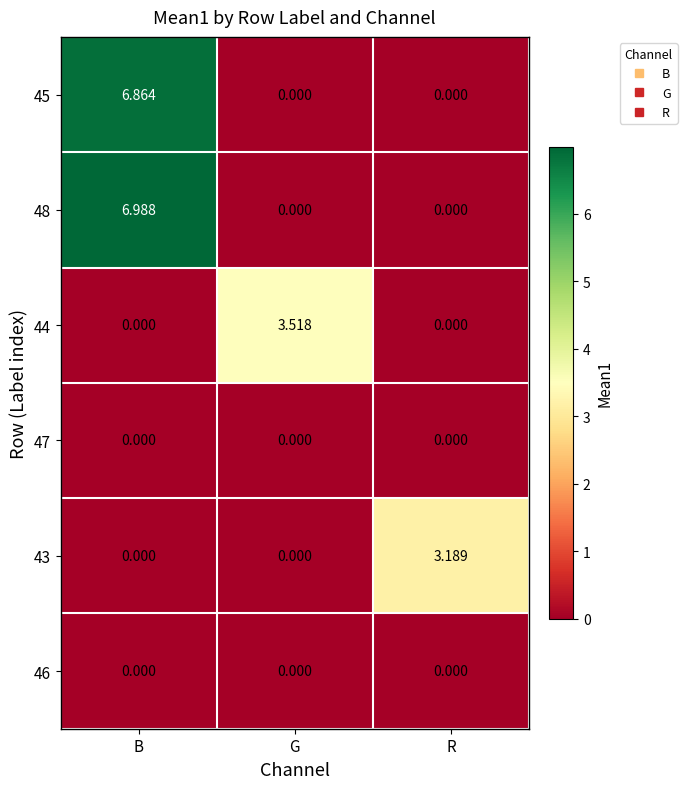

Is the value of 48 at B greater than the value of 46 at G?

Yes